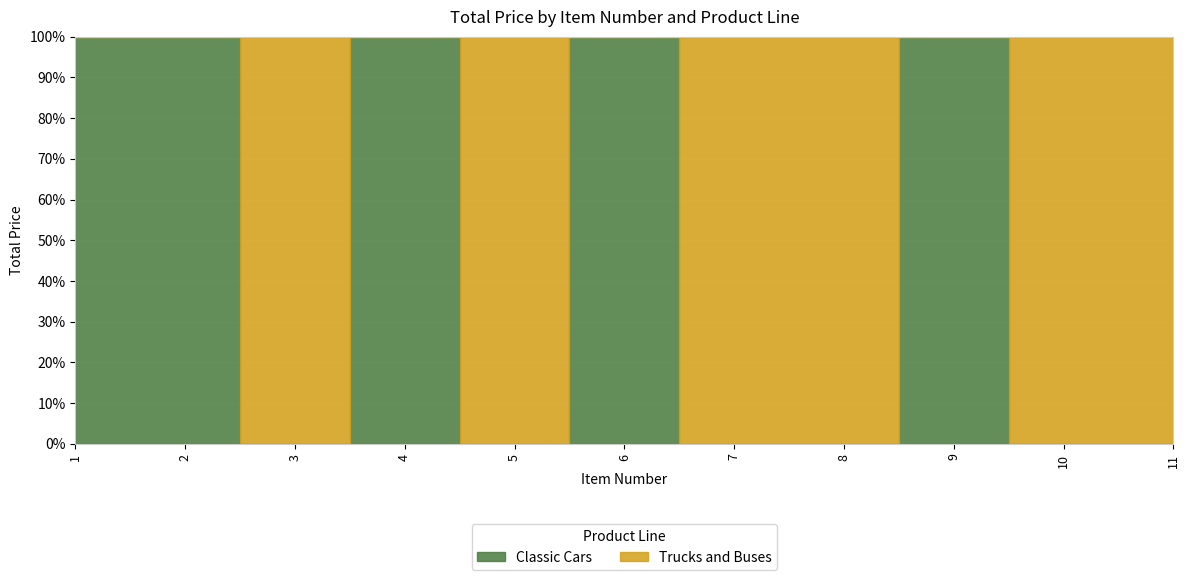

Reading left to right, transcribe all the data shown in this chart.

Classic Cars: 1=4600.0	2=2314.4	3=0.0	4=4000.0	5=0.0	6=1767.4	7=0.0	8=0.0	9=3600.0	10=0.0	11=0.0
Trucks and Buses: 1=0.0	2=0.0	3=2200.0	4=0.0	5=4600.0	6=0.0	7=1704.5	8=2160.0	9=0.0	10=2900.0	11=1859.7